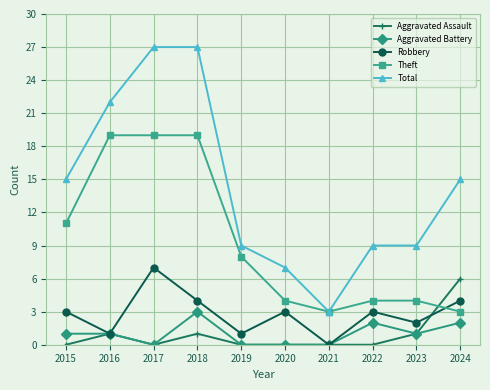

How many data points in Total are less than 15?

5